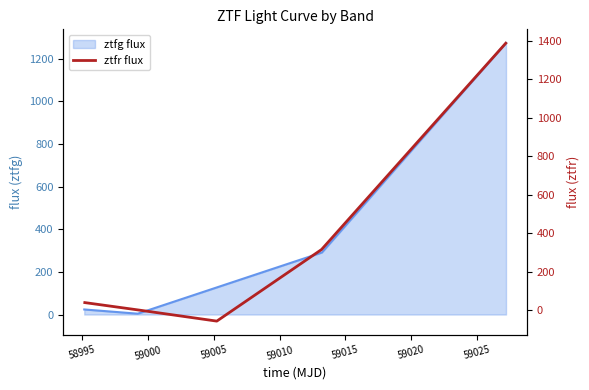

How many data points are above 38?

3